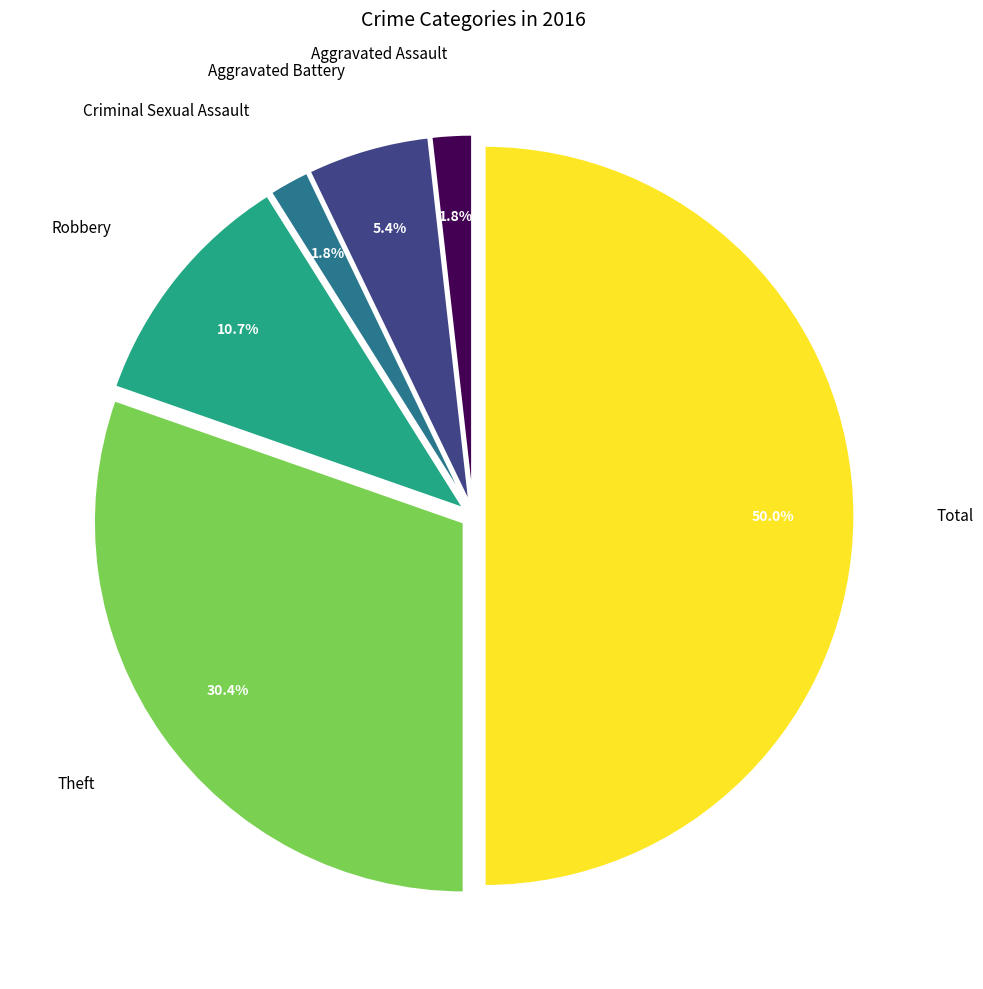

True or false: Total accounts for 62% of the total.

False